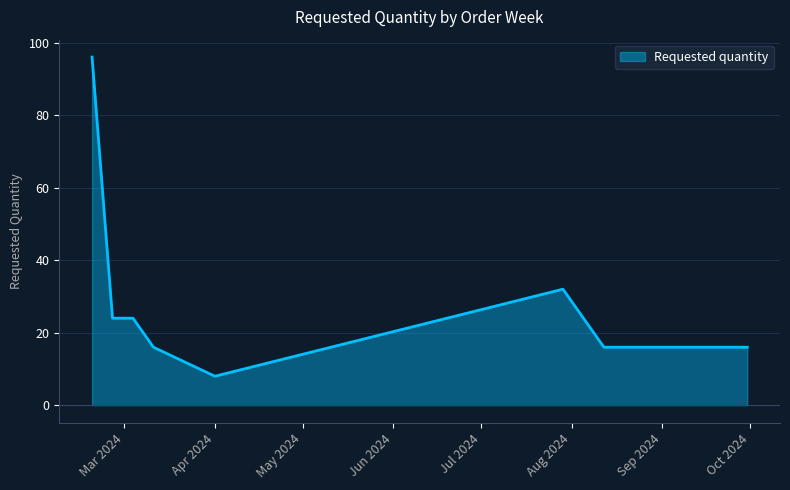

What is the minimum value shown in the chart?

8